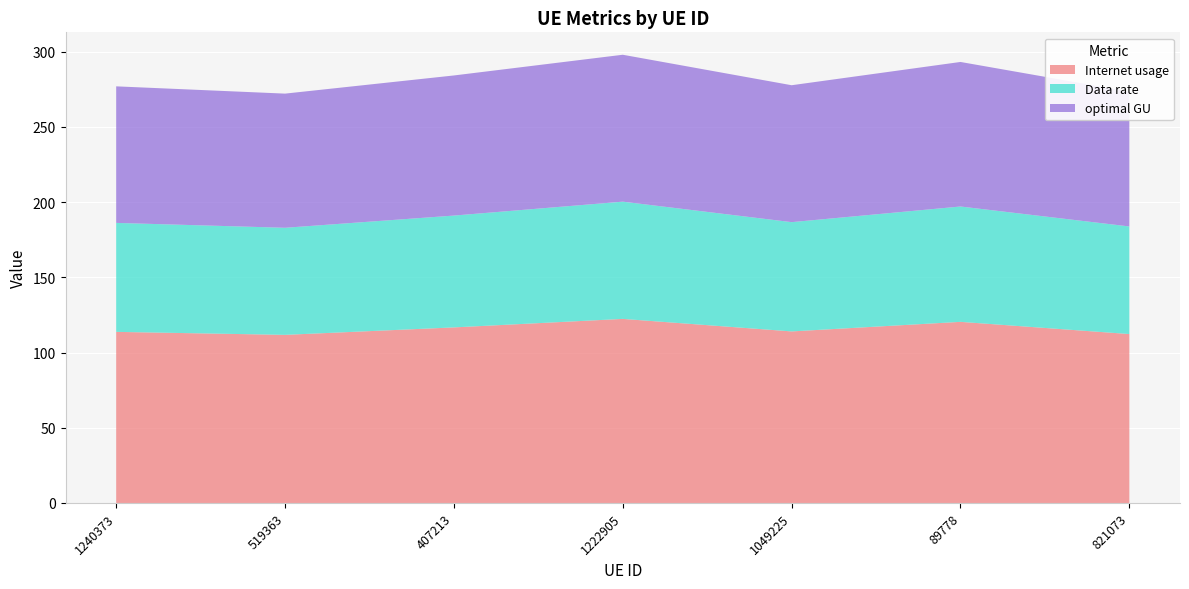

Reading right to left, extract all data points from this chart.

Internet usage: 821073=112.3	89778=120.4	1049225=114.0	1222905=122.3	407213=116.7	519363=111.7	1240373=113.7
Data rate: 821073=71.5	89778=76.7	1049225=72.6	1222905=77.9	407213=74.3	519363=71.2	1240373=72.4
optimal GU: 821073=89.6	89778=96.1	1049225=91.0	1222905=97.6	407213=93.1	519363=89.2	1240373=90.8